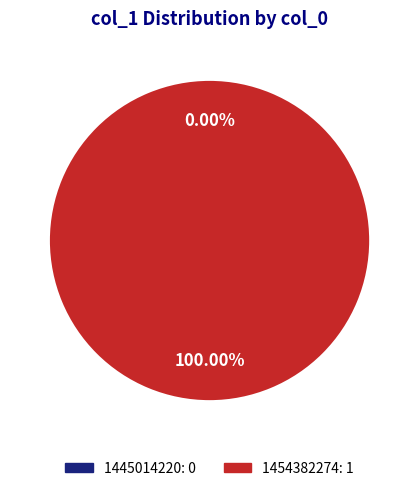

To the nearest percent, what is the difference between the largest and smallest slice percentages?

100%